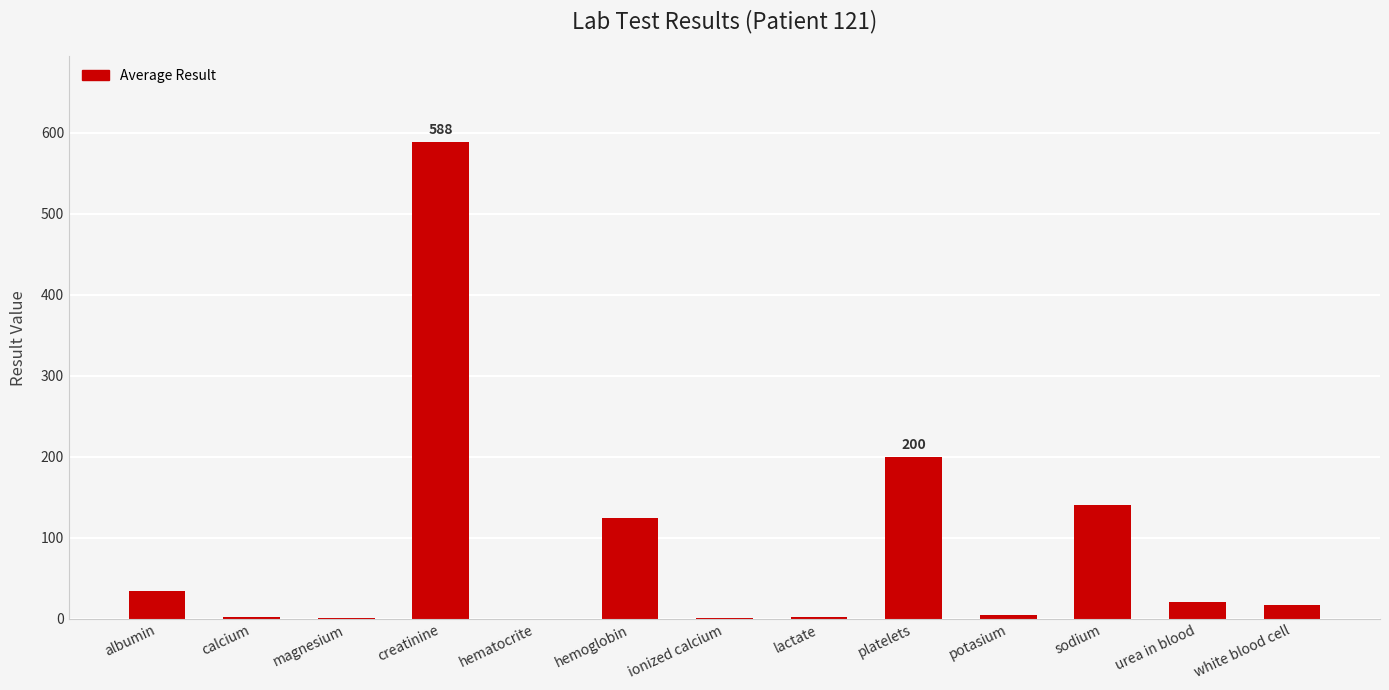

How many data points are above 16?

7